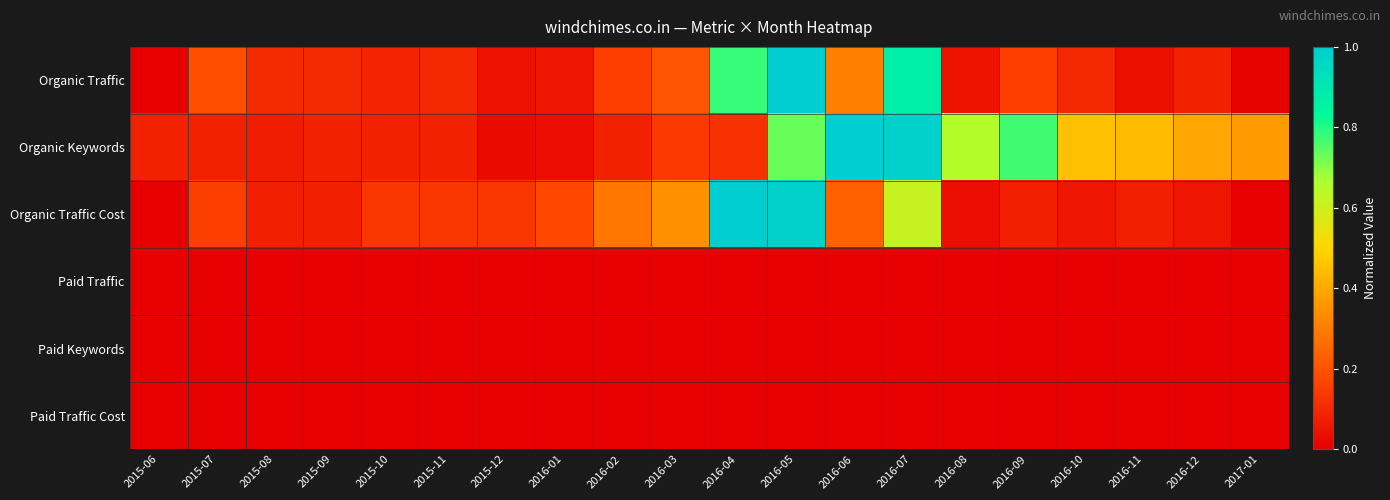

Between 2015-08 and 2016-10, which series saw the biggest shift?

Organic Keywords